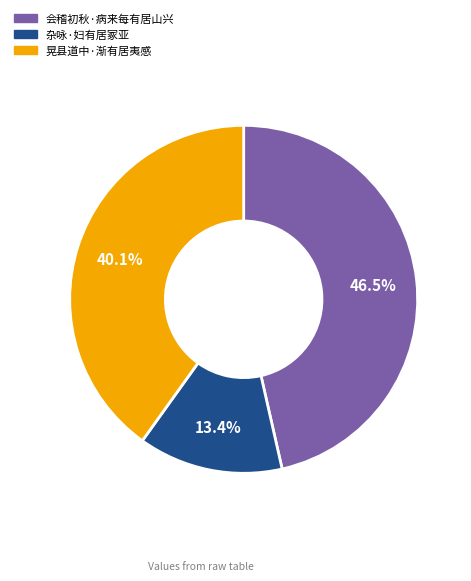

Which category has the biggest portion of the pie?

会稽初秋·病来每有居山兴